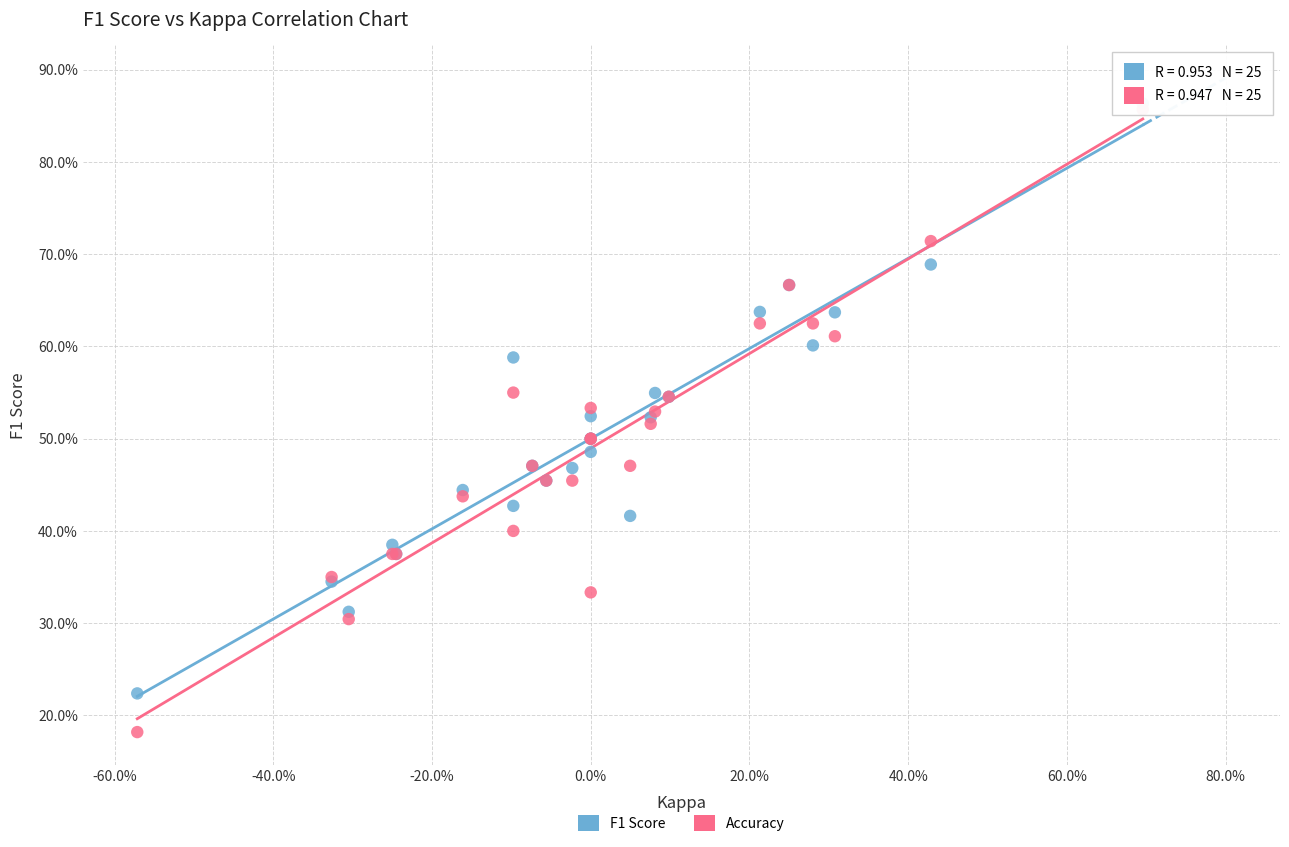

Which series reaches the maximum Y coordinate?

F1 Score